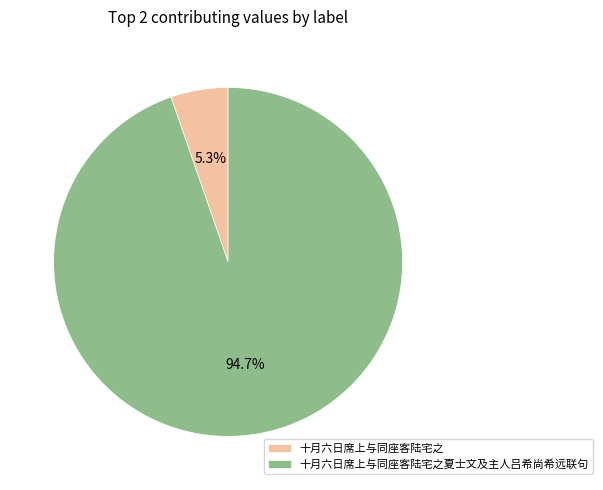

What portion of the pie excludes 十月六日席上与同座客陆宅之夏士文及主人吕希尚希远联句?

5.3%